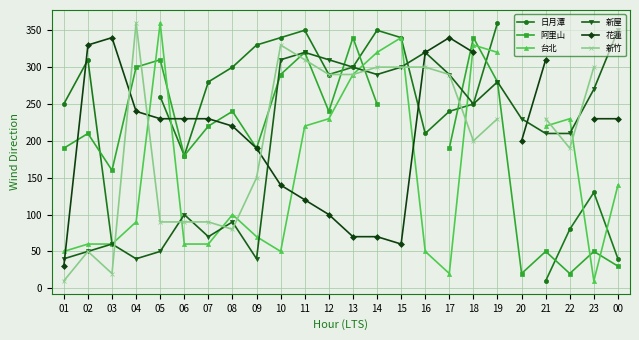

Which label corresponds to the largest value in the chart?

19